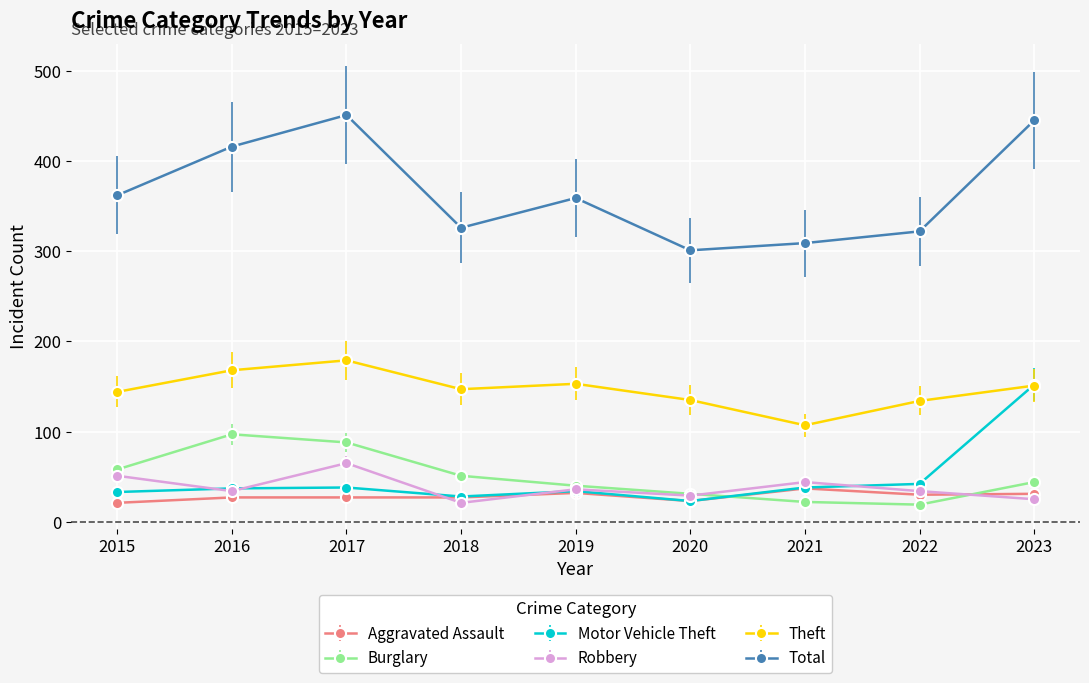

List the series in order of their peak value, lowest first.

Aggravated Assault, Robbery, Burglary, Motor Vehicle Theft, Theft, Total